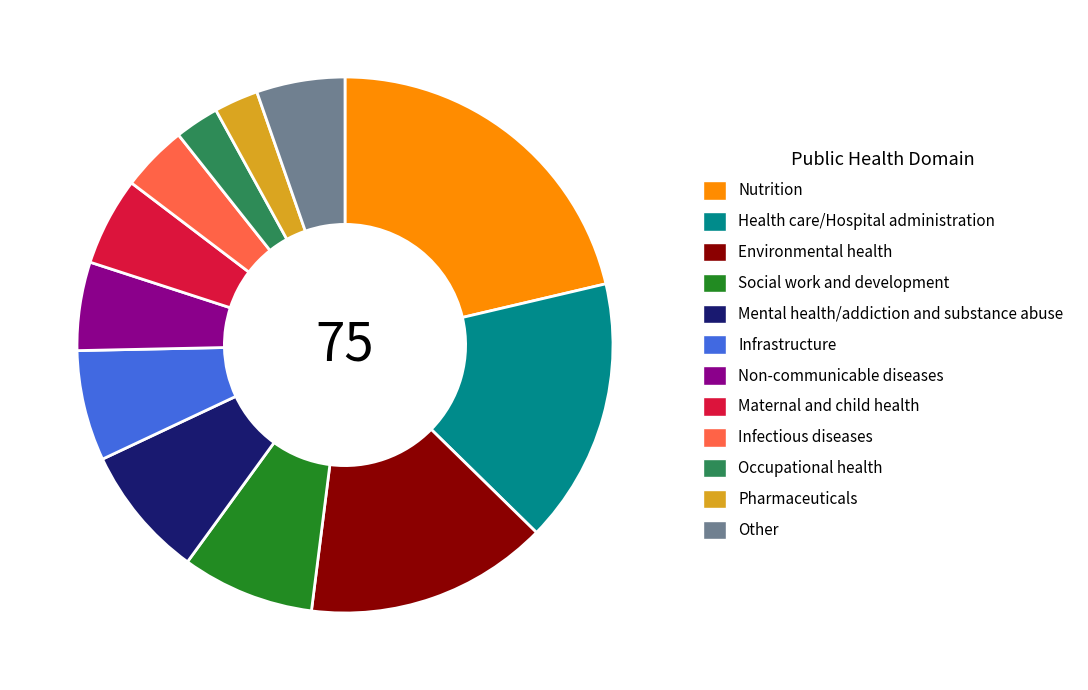

Is the sum of Mental health/addiction and substance abuse and Pharmaceuticals greater than half?

No